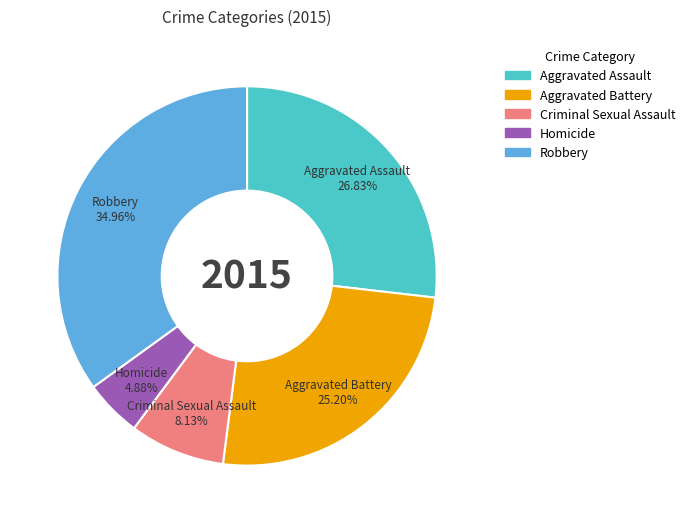

True or false: Robbery accounts for 35% of the total.

True